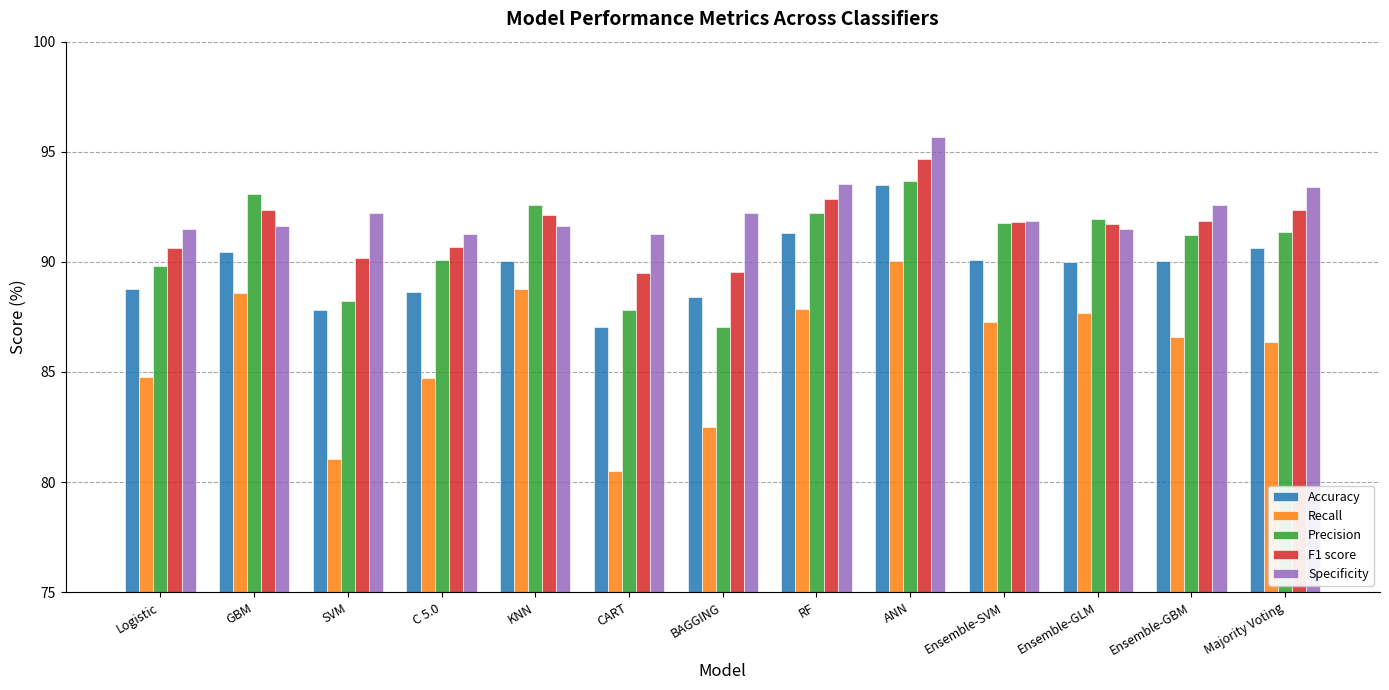

Which series changed the most between SVM and RF?

Recall